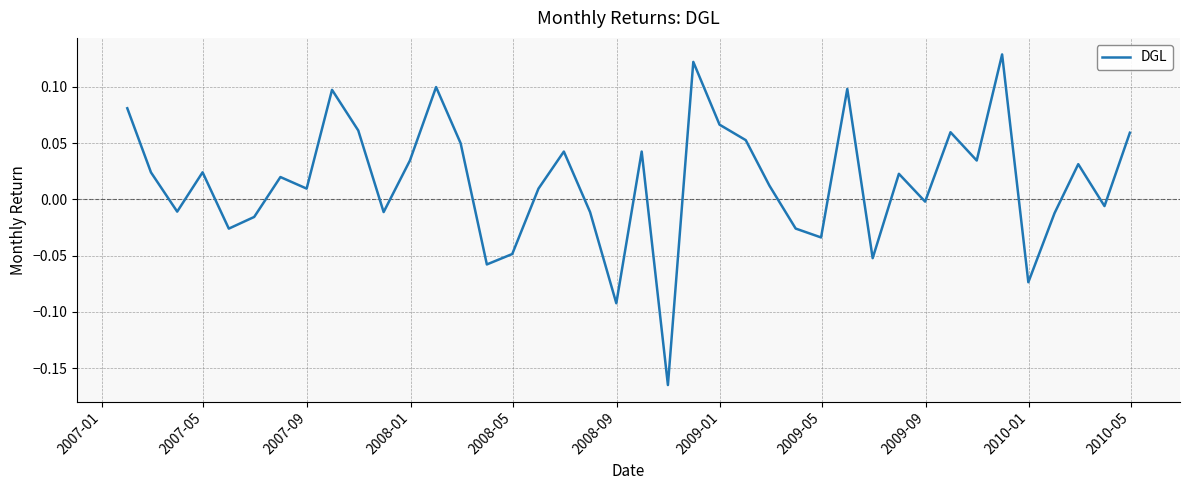

What is the difference between the second highest and minimum values?

0.3